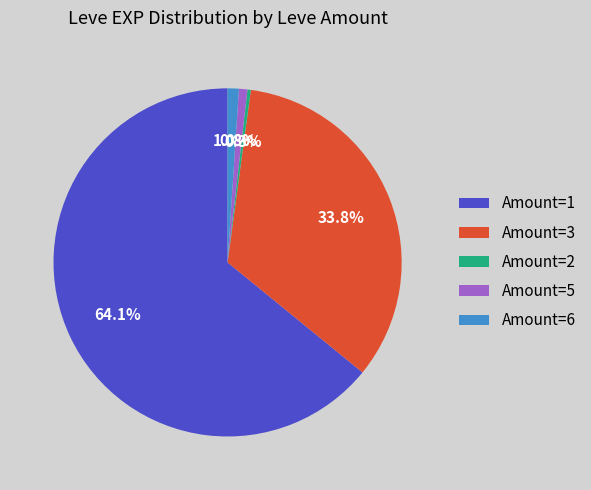

Which has a higher value, Amount=2 or Amount=1?

Amount=1